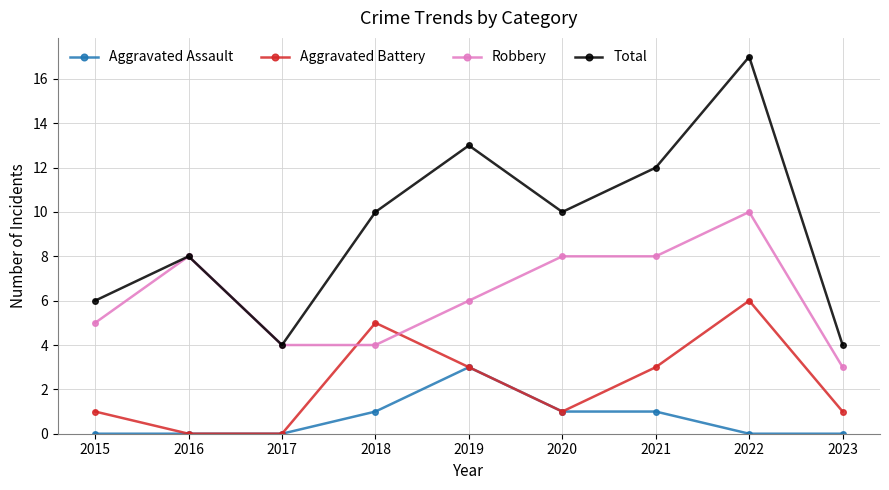

At which category does the chart reach its peak across all series?

2022